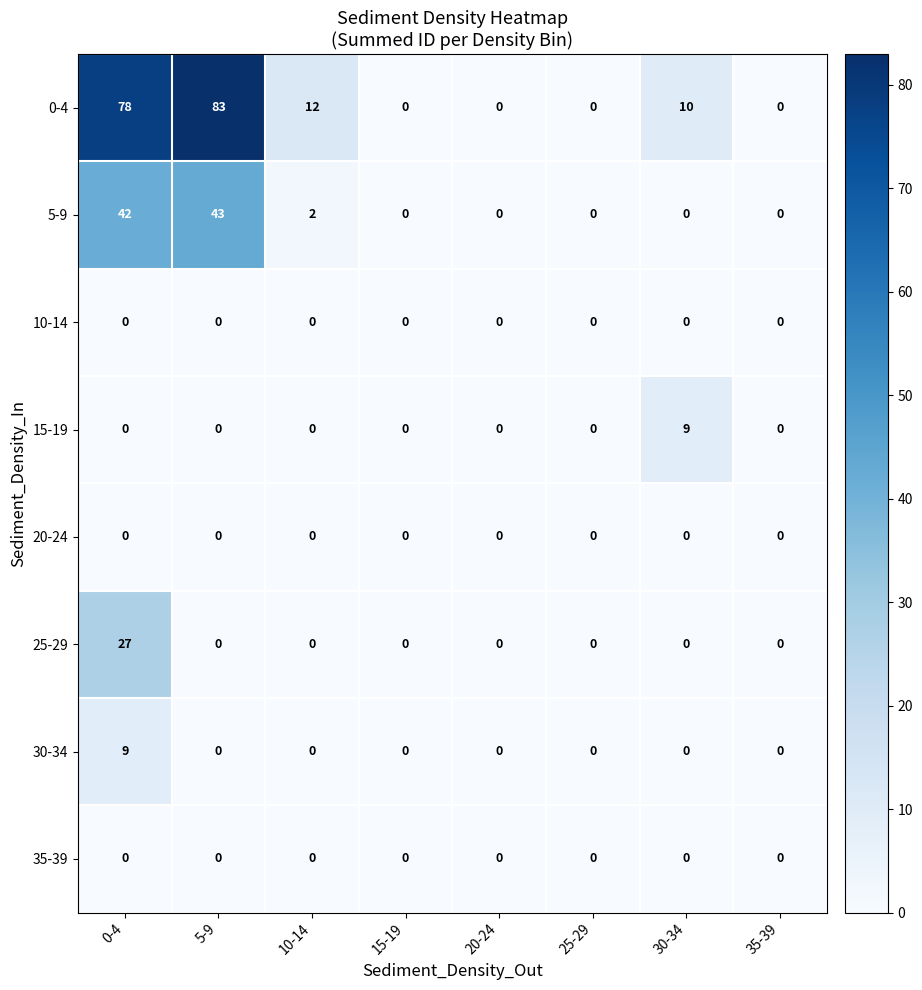

Which series changed the most between 10-14 and 20-24?

0-4